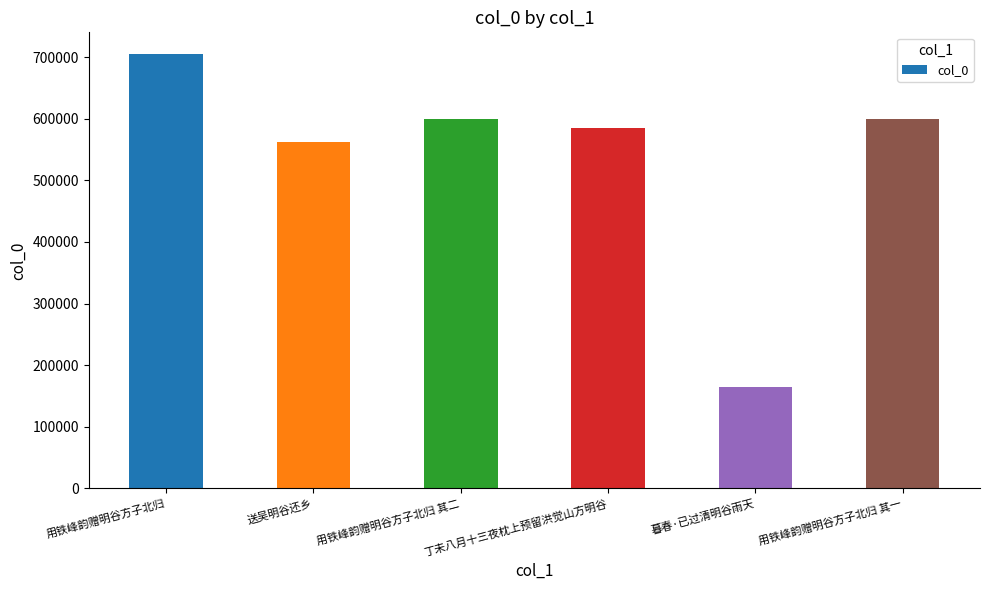

What is the change in value from 送吴明谷还乡 to 暮春·已过清明谷雨天?

-399130